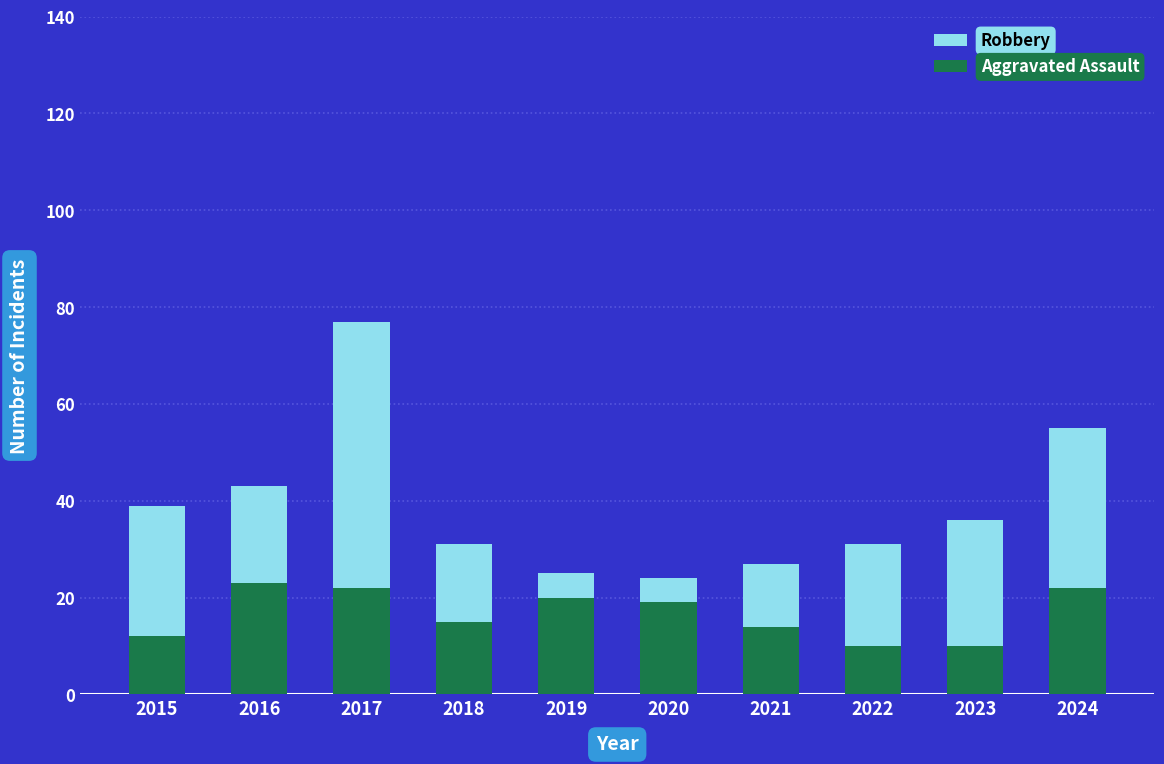

What is the lowest value of the Aggravated Assault series?

10